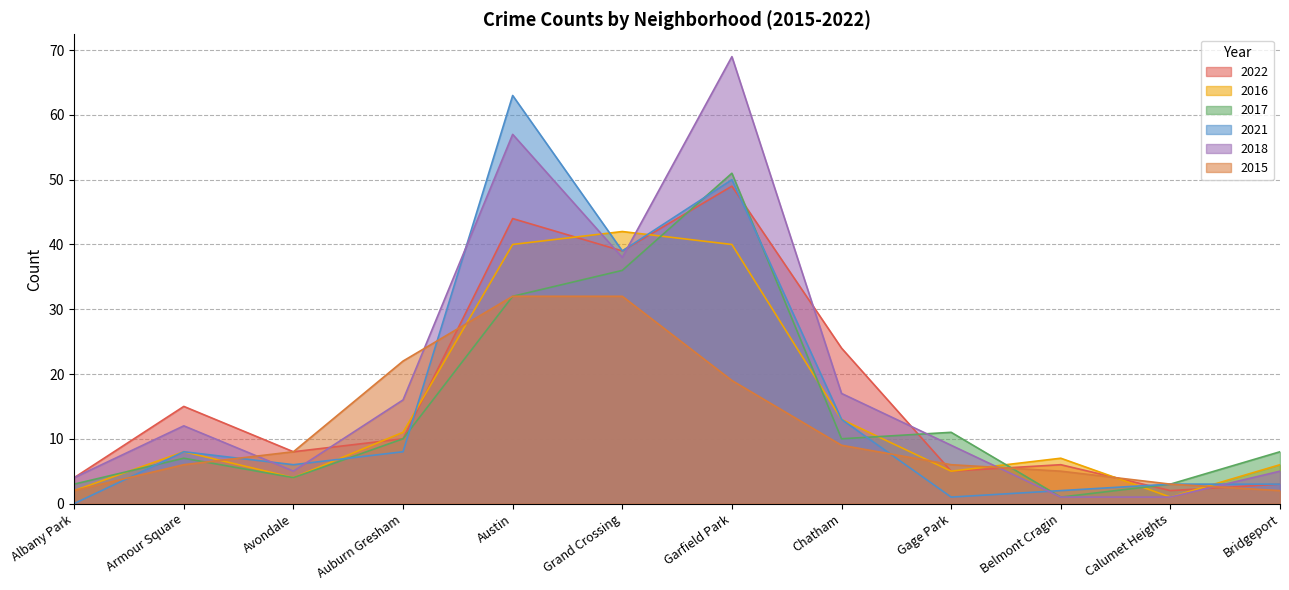

List the series in order of their peak value, highest first.

2018, 2021, 2017, 2022, 2016, 2015